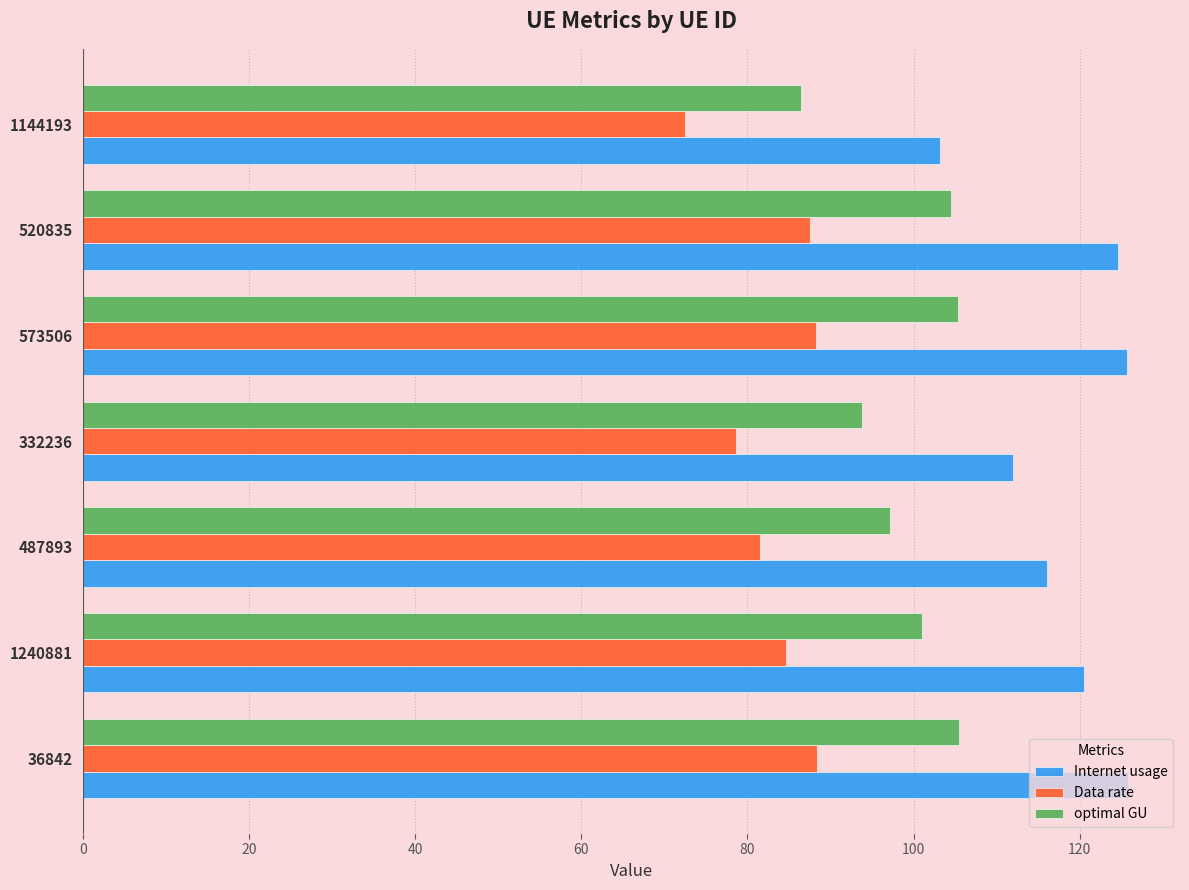

What is the difference between the highest and lowest values at 520835?

37.1